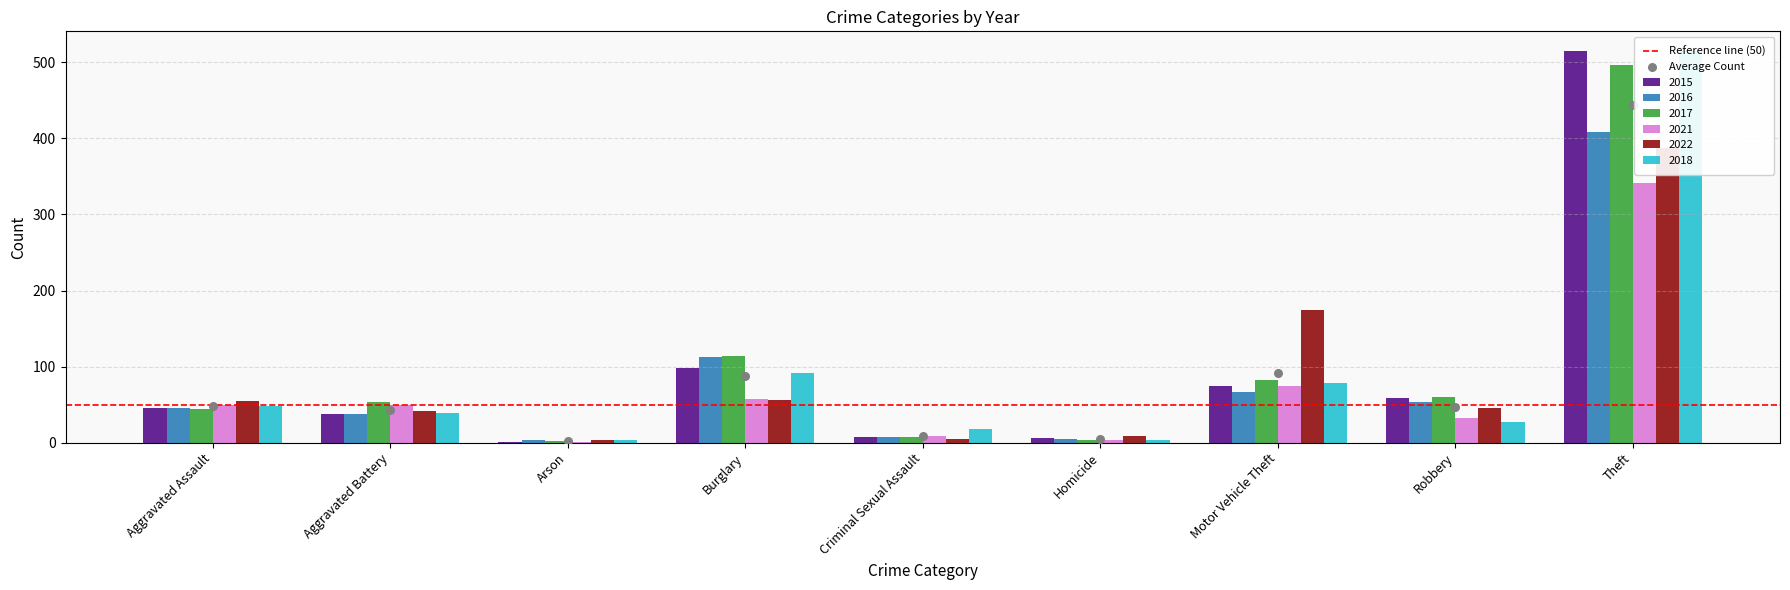

At which category is the sum across all series the highest?

Theft